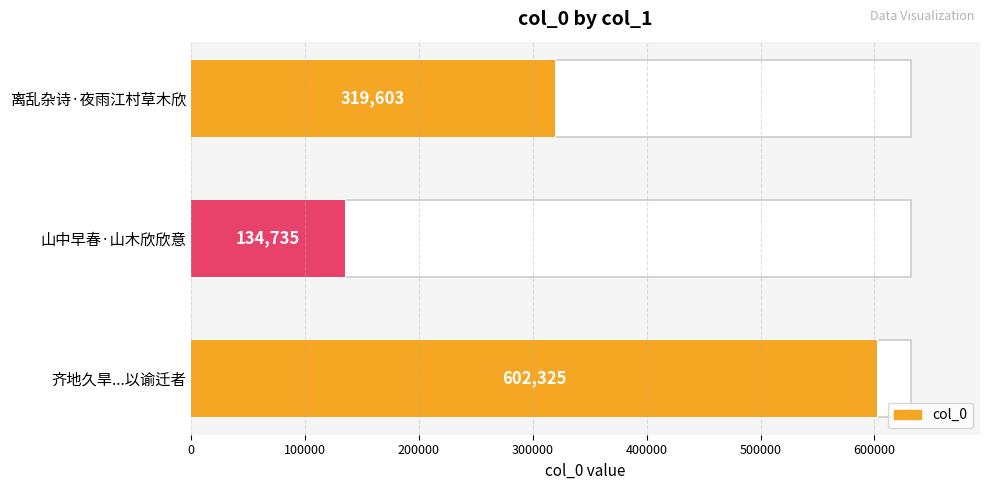

What is the sum of the values at 0 and 100000?

737060